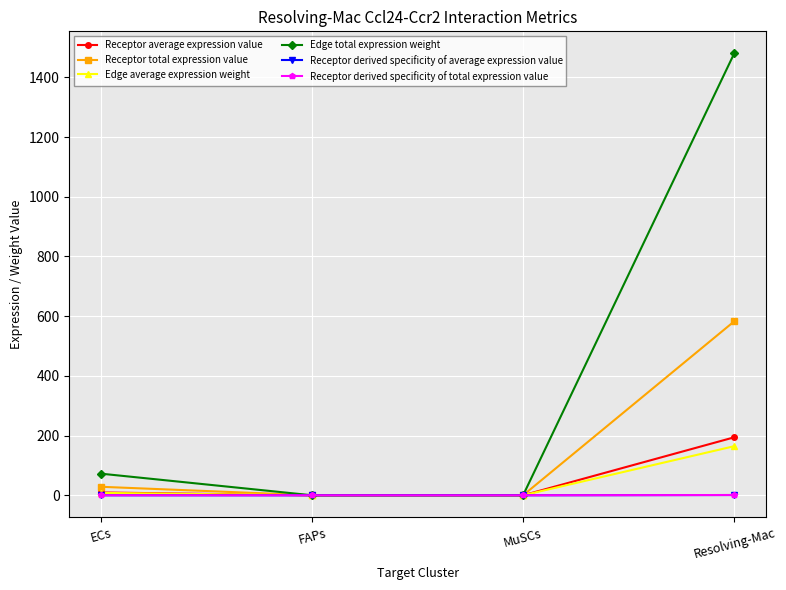

Reading left to right, transcribe all the data shown in this chart.

Receptor average expression value: ECs=9.5	FAPs=0.0	MuSCs=0.0	Resolving-Mac=194.2
Receptor total expression value: ECs=28.5	FAPs=0.0	MuSCs=0.1	Resolving-Mac=582.6
Edge average expression weight: ECs=8.0	FAPs=0.0	MuSCs=0.0	Resolving-Mac=164.4
Edge total expression weight: ECs=72.4	FAPs=0.1	MuSCs=0.3	Resolving-Mac=1479.9
Receptor derived specificity of average expression value: ECs=0.0	FAPs=0.0	MuSCs=0.0	Resolving-Mac=1.0
Receptor derived specificity of total expression value: ECs=0.0	FAPs=0.0	MuSCs=0.0	Resolving-Mac=1.0